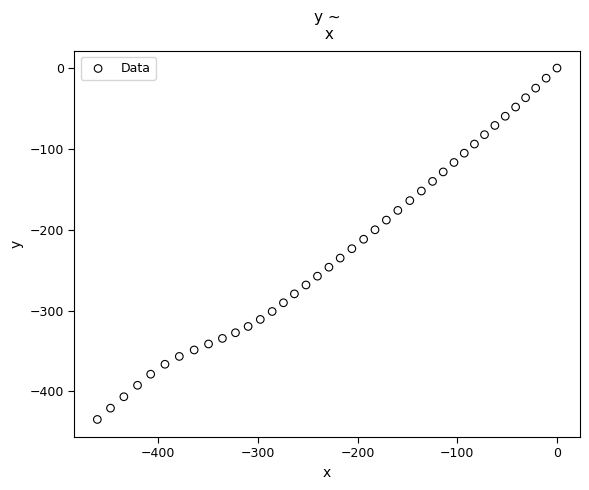

What is the range of Y values (max minus min)?

434.8